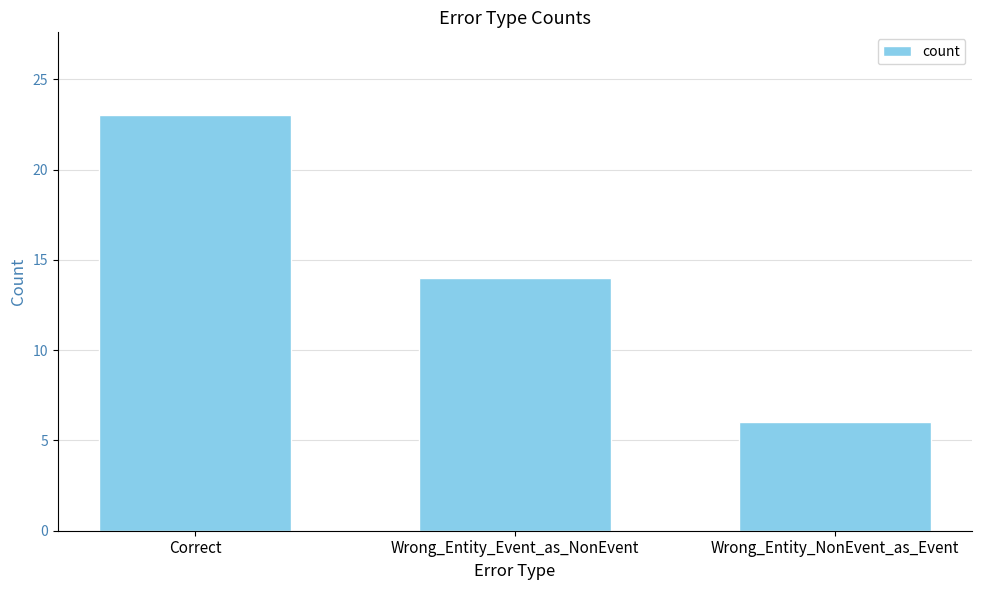

What is the sum of the values at Wrong_Entity_Event_as_NonEvent and Wrong_Entity_NonEvent_as_Event?

20